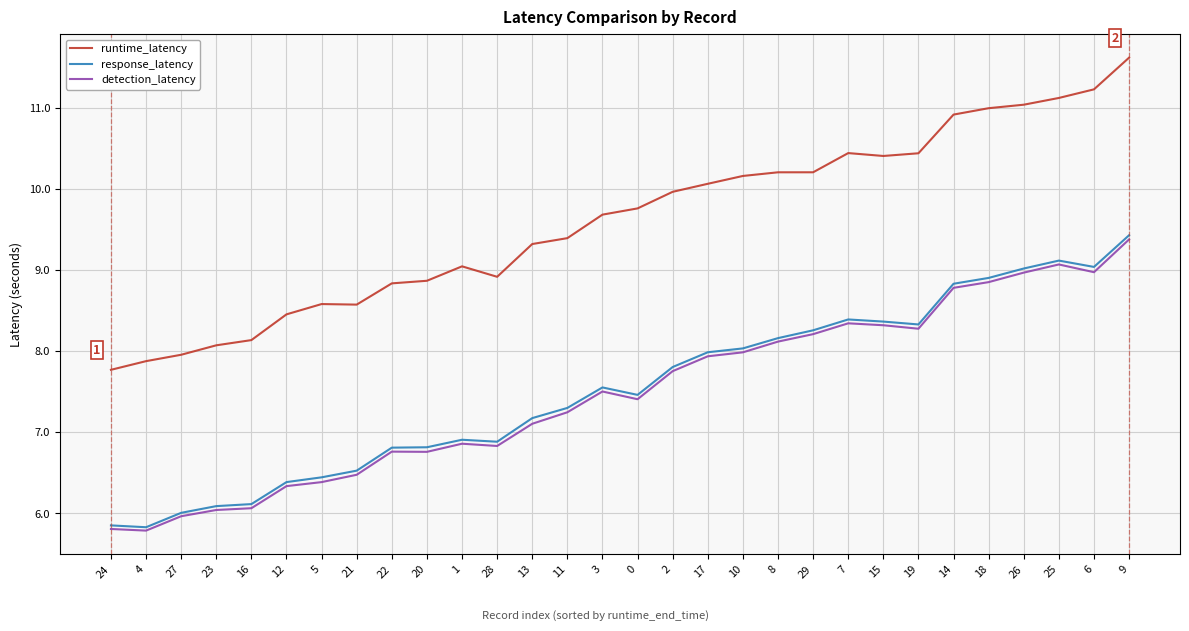

At which category is the sum across all series the highest?

9